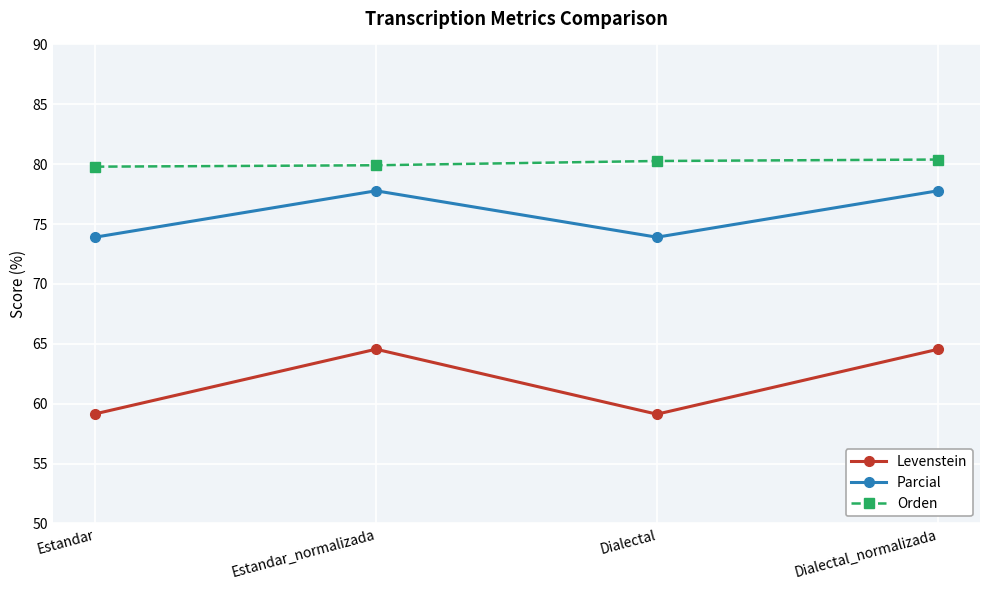

Rank the series at Dialectal_normalizada from highest to lowest value.

Orden, Parcial, Levenstein